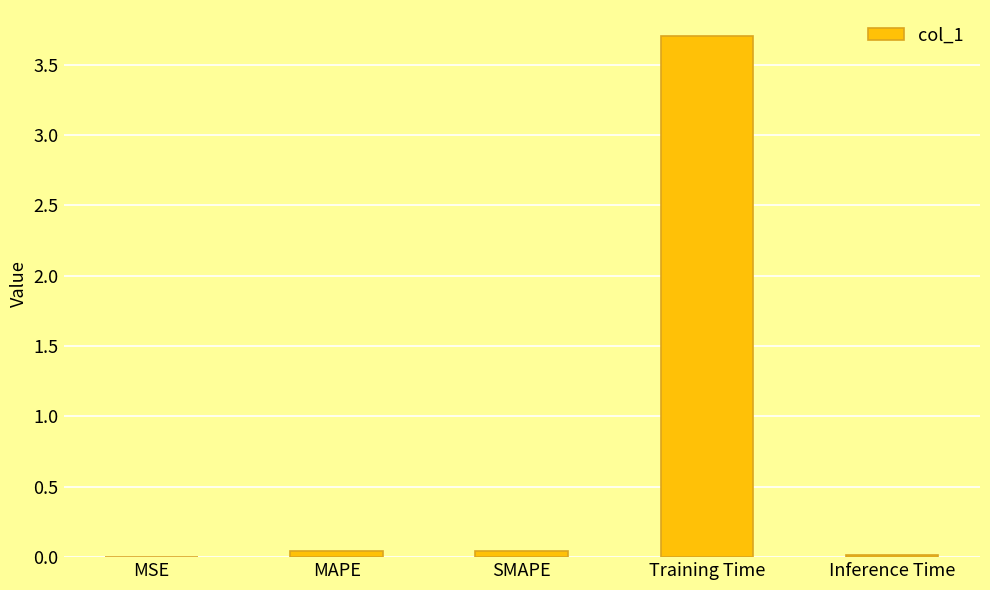

Between Training Time and SMAPE, which is larger?

Training Time